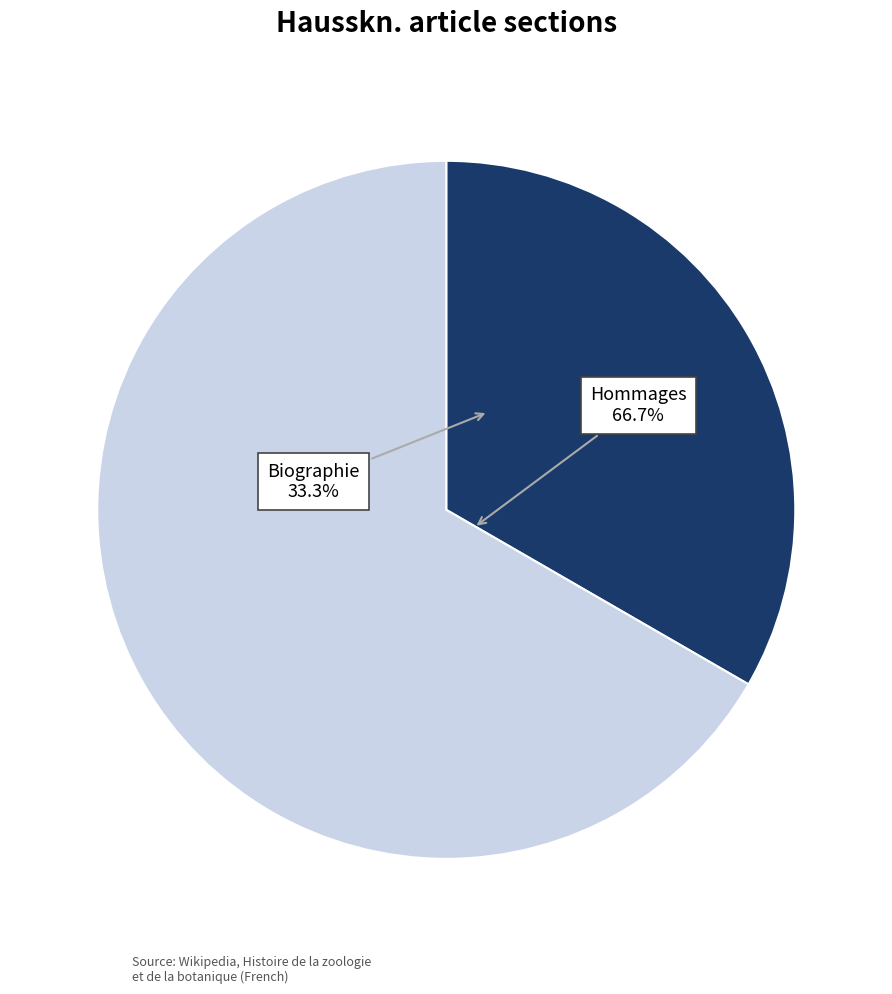

Does any single category account for the majority?

Yes